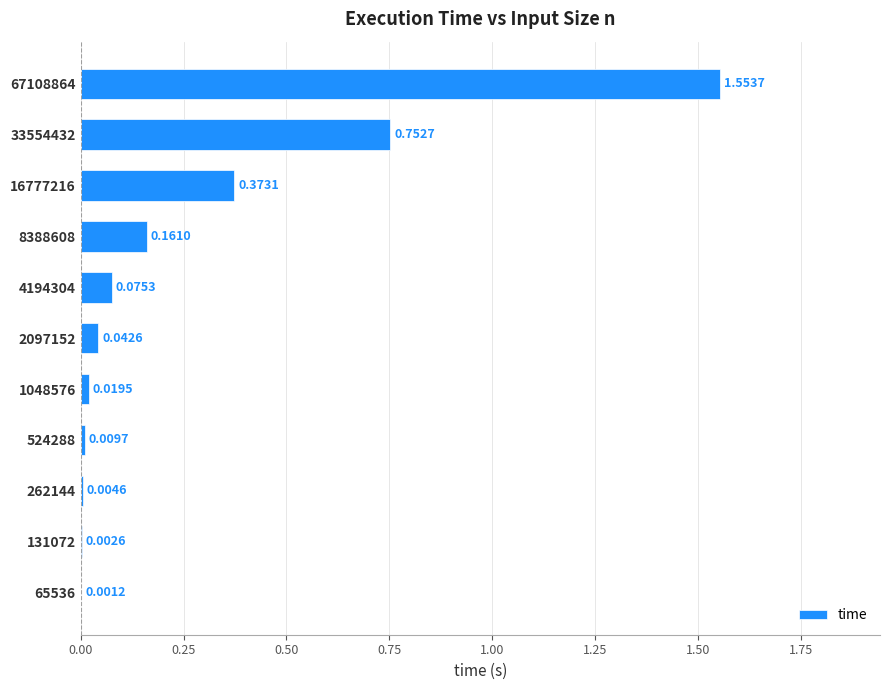

Between 67108864 and 65536, which is larger?

67108864